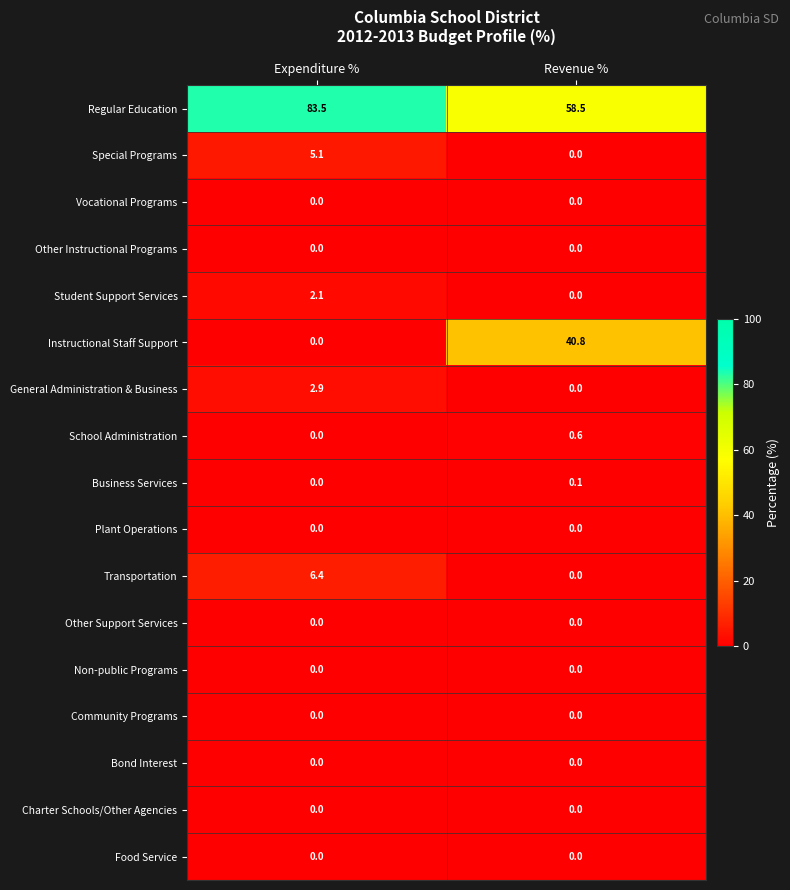

What is the sum of the Transportation values at Expenditure % and Revenue %?

6.4